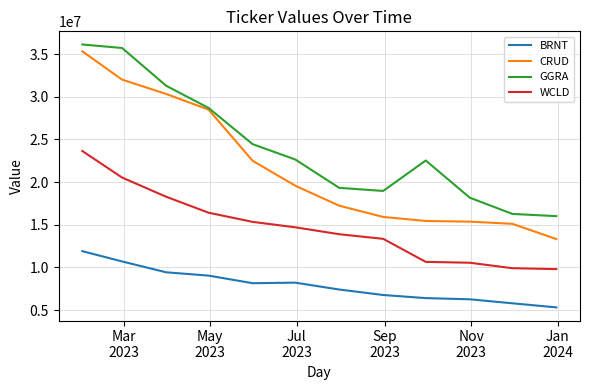

Rank the series by their average value, from lowest to highest.

BRNT, WCLD, CRUD, GGRA